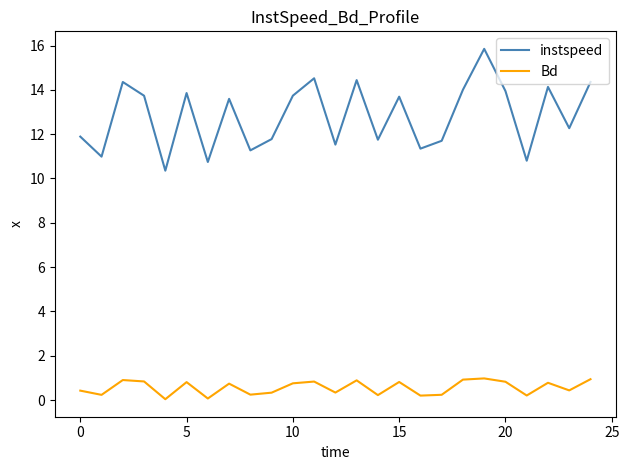

True or false: instspeed and Bd cross at least once.

False